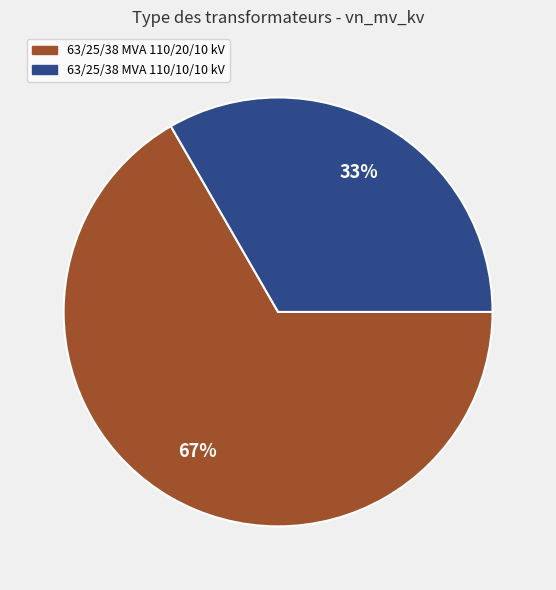

Is there a majority slice in this chart?

Yes